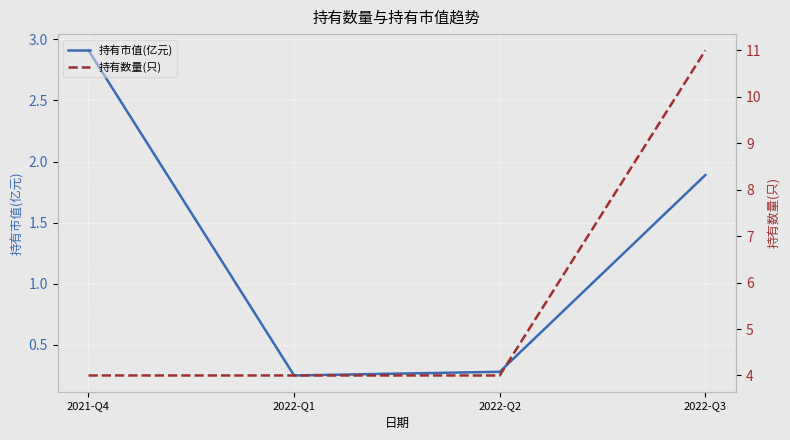

The 持有市值(亿元) series shows 0.3 at 2022-Q2. True or false?

True